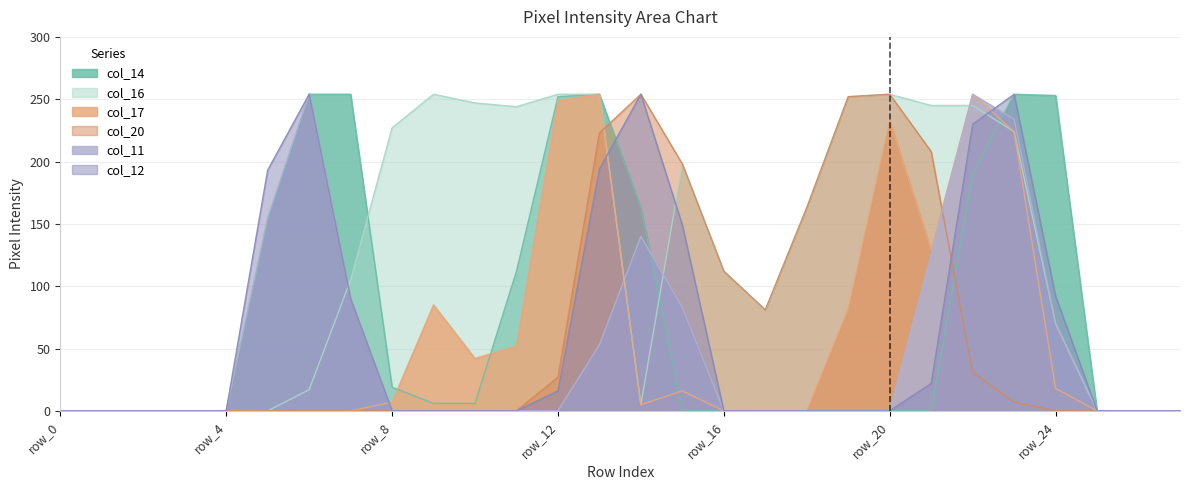

Reading left to right, transcribe all the data shown in this chart.

col_14: row_0=0	row_1=0	row_2=0	row_3=0	row_4=0	row_5=153	row_6=254	row_7=254	row_8=19	row_9=6	row_10=6	row_11=112	row_12=252	row_13=254	row_14=163	row_15=0	row_16=0	row_17=0	row_18=0	row_19=0	row_20=0	row_21=0	row_22=190	row_23=254	row_24=253	row_25=0	row_26=0	row_27=0
col_16: row_0=0	row_1=0	row_2=0	row_3=0	row_4=0	row_5=0	row_6=17	row_7=105	row_8=227	row_9=254	row_10=247	row_11=244	row_12=254	row_13=254	row_14=5	row_15=198	row_16=112	row_17=81	row_18=163	row_19=252	row_20=254	row_21=245	row_22=245	row_23=224	row_24=70	row_25=0	row_26=0	row_27=0
col_17: row_0=0	row_1=0	row_2=0	row_3=0	row_4=0	row_5=0	row_6=0	row_7=0	row_8=7	row_9=85	row_10=42	row_11=52	row_12=249	row_13=254	row_14=5	row_15=16	row_16=0	row_17=0	row_18=0	row_19=82	row_20=233	row_21=129	row_22=254	row_23=224	row_24=18	row_25=0	row_26=0	row_27=0
col_20: row_0=0	row_1=0	row_2=0	row_3=0	row_4=0	row_5=0	row_6=0	row_7=0	row_8=0	row_9=0	row_10=0	row_11=0	row_12=27	row_13=223	row_14=254	row_15=198	row_16=112	row_17=81	row_18=163	row_19=252	row_20=254	row_21=208	row_22=31	row_23=7	row_24=0	row_25=0	row_26=0	row_27=0
col_11: row_0=0	row_1=0	row_2=0	row_3=0	row_4=0	row_5=155	row_6=254	row_7=90	row_8=0	row_9=0	row_10=0	row_11=0	row_12=0	row_13=53	row_14=140	row_15=83	row_16=0	row_17=0	row_18=0	row_19=0	row_20=0	row_21=126	row_22=254	row_23=234	row_24=70	row_25=0	row_26=0	row_27=0
col_12: row_0=0	row_1=0	row_2=0	row_3=0	row_4=0	row_5=193	row_6=254	row_7=90	row_8=0	row_9=0	row_10=0	row_11=0	row_12=16	row_13=194	row_14=254	row_15=149	row_16=0	row_17=0	row_18=0	row_19=0	row_20=0	row_21=22	row_22=230	row_23=254	row_24=92	row_25=0	row_26=0	row_27=0